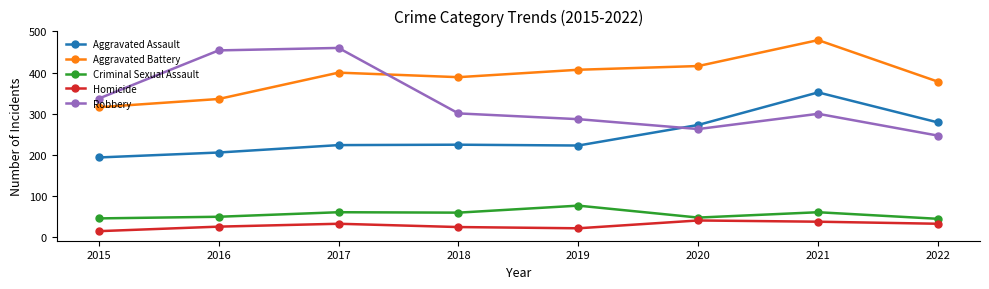

True or false: Criminal Sexual Assault and Aggravated Battery intersect in this chart.

False